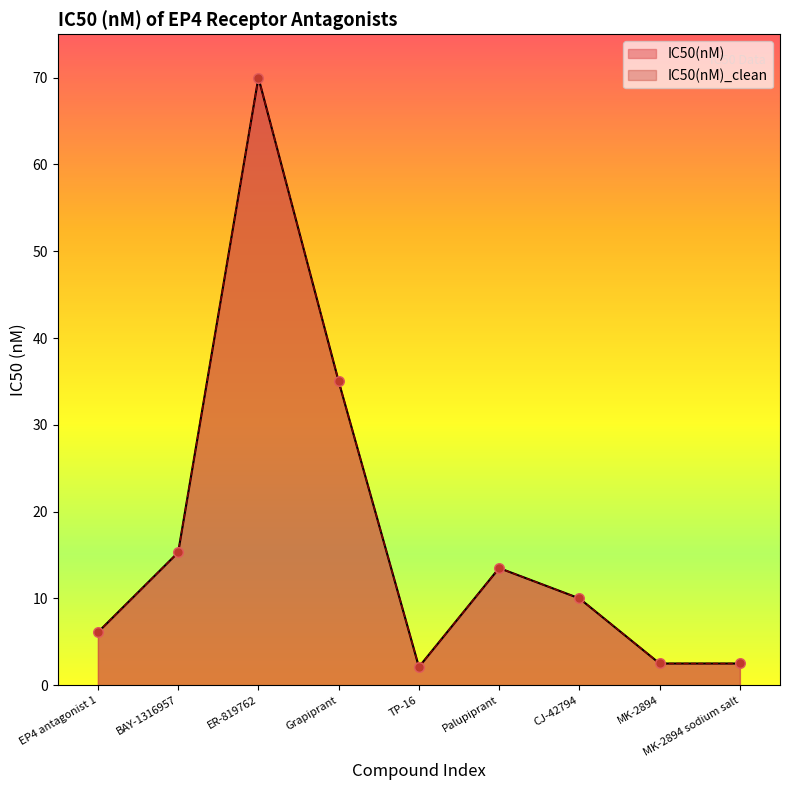

Is the value of IC50(nM)_clean at MK-2894 greater than the value of IC50(nM) at TP-16?

Yes